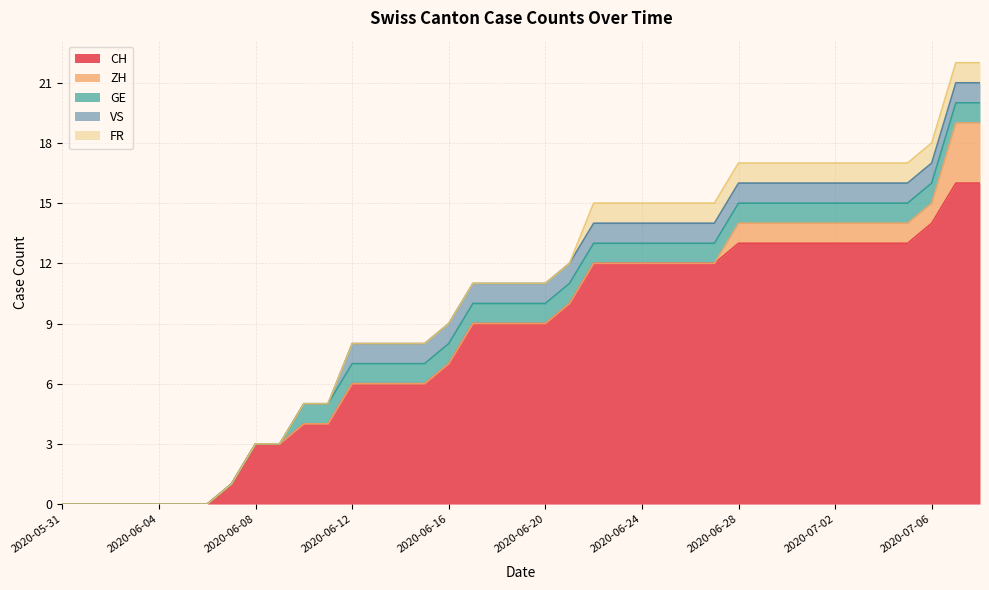

Reading left to right, list all the values displayed in this chart.

CH: 2020-05-31=0	2020-06-01=0	2020-06-02=0	2020-06-03=0	2020-06-04=0	2020-06-05=0	2020-06-06=0	2020-06-07=1	2020-06-08=3	2020-06-09=3	2020-06-10=4	2020-06-11=4	2020-06-12=6	2020-06-13=6	2020-06-14=6	2020-06-15=6	2020-06-16=7	2020-06-17=9	2020-06-18=9	2020-06-19=9	2020-06-20=9	2020-06-21=10	2020-06-22=12	2020-06-23=12	2020-06-24=12	2020-06-25=12	2020-06-26=12	2020-06-27=12	2020-06-28=13	2020-06-29=13	2020-06-30=13	2020-07-01=13	2020-07-02=13	2020-07-03=13	2020-07-04=13	2020-07-05=13	2020-07-06=14	2020-07-07=16	2020-07-08=16
ZH: 2020-05-31=0	2020-06-01=0	2020-06-02=0	2020-06-03=0	2020-06-04=0	2020-06-05=0	2020-06-06=0	2020-06-07=0	2020-06-08=0	2020-06-09=0	2020-06-10=0	2020-06-11=0	2020-06-12=0	2020-06-13=0	2020-06-14=0	2020-06-15=0	2020-06-16=0	2020-06-17=0	2020-06-18=0	2020-06-19=0	2020-06-20=0	2020-06-21=0	2020-06-22=0	2020-06-23=0	2020-06-24=0	2020-06-25=0	2020-06-26=0	2020-06-27=0	2020-06-28=1	2020-06-29=1	2020-06-30=1	2020-07-01=1	2020-07-02=1	2020-07-03=1	2020-07-04=1	2020-07-05=1	2020-07-06=1	2020-07-07=3	2020-07-08=3
GE: 2020-05-31=0	2020-06-01=0	2020-06-02=0	2020-06-03=0	2020-06-04=0	2020-06-05=0	2020-06-06=0	2020-06-07=0	2020-06-08=0	2020-06-09=0	2020-06-10=1	2020-06-11=1	2020-06-12=1	2020-06-13=1	2020-06-14=1	2020-06-15=1	2020-06-16=1	2020-06-17=1	2020-06-18=1	2020-06-19=1	2020-06-20=1	2020-06-21=1	2020-06-22=1	2020-06-23=1	2020-06-24=1	2020-06-25=1	2020-06-26=1	2020-06-27=1	2020-06-28=1	2020-06-29=1	2020-06-30=1	2020-07-01=1	2020-07-02=1	2020-07-03=1	2020-07-04=1	2020-07-05=1	2020-07-06=1	2020-07-07=1	2020-07-08=1
VS: 2020-05-31=0	2020-06-01=0	2020-06-02=0	2020-06-03=0	2020-06-04=0	2020-06-05=0	2020-06-06=0	2020-06-07=0	2020-06-08=0	2020-06-09=0	2020-06-10=0	2020-06-11=0	2020-06-12=1	2020-06-13=1	2020-06-14=1	2020-06-15=1	2020-06-16=1	2020-06-17=1	2020-06-18=1	2020-06-19=1	2020-06-20=1	2020-06-21=1	2020-06-22=1	2020-06-23=1	2020-06-24=1	2020-06-25=1	2020-06-26=1	2020-06-27=1	2020-06-28=1	2020-06-29=1	2020-06-30=1	2020-07-01=1	2020-07-02=1	2020-07-03=1	2020-07-04=1	2020-07-05=1	2020-07-06=1	2020-07-07=1	2020-07-08=1
FR: 2020-05-31=0	2020-06-01=0	2020-06-02=0	2020-06-03=0	2020-06-04=0	2020-06-05=0	2020-06-06=0	2020-06-07=0	2020-06-08=0	2020-06-09=0	2020-06-10=0	2020-06-11=0	2020-06-12=0	2020-06-13=0	2020-06-14=0	2020-06-15=0	2020-06-16=0	2020-06-17=0	2020-06-18=0	2020-06-19=0	2020-06-20=0	2020-06-21=0	2020-06-22=1	2020-06-23=1	2020-06-24=1	2020-06-25=1	2020-06-26=1	2020-06-27=1	2020-06-28=1	2020-06-29=1	2020-06-30=1	2020-07-01=1	2020-07-02=1	2020-07-03=1	2020-07-04=1	2020-07-05=1	2020-07-06=1	2020-07-07=1	2020-07-08=1